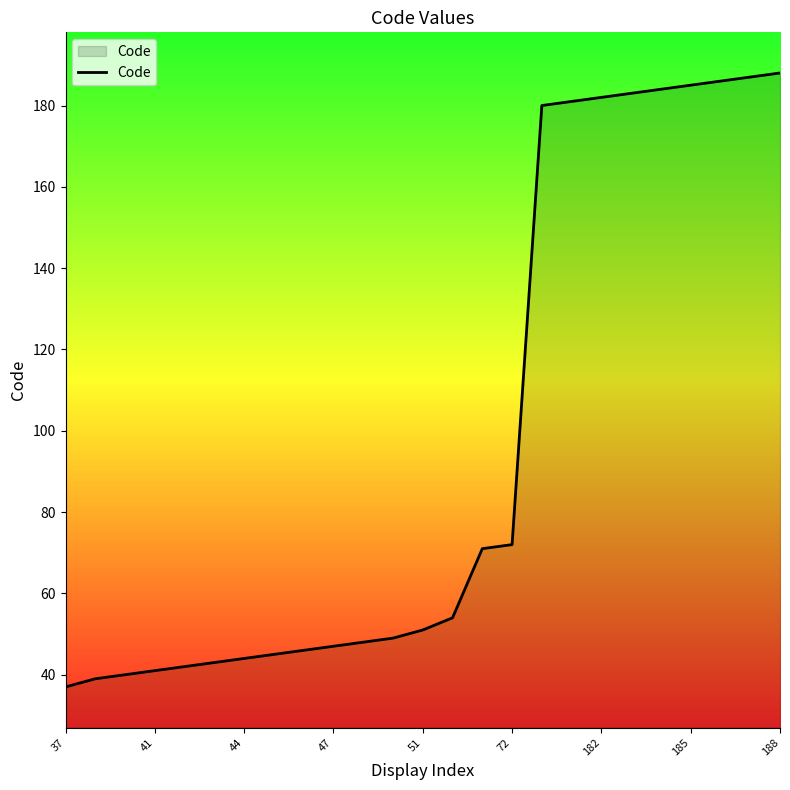

What is the difference between the maximum and minimum values?

151